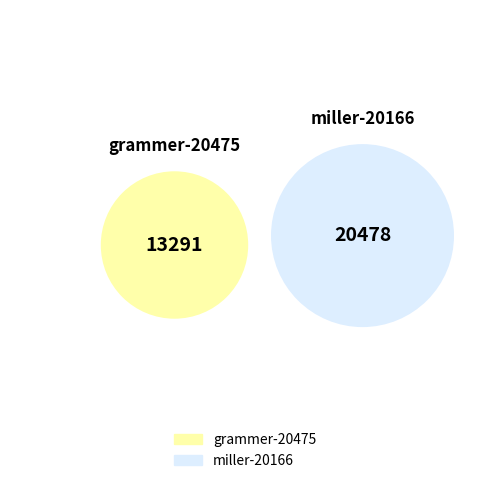

To the nearest percent, what percentage of the pie is miller-20166?

61%